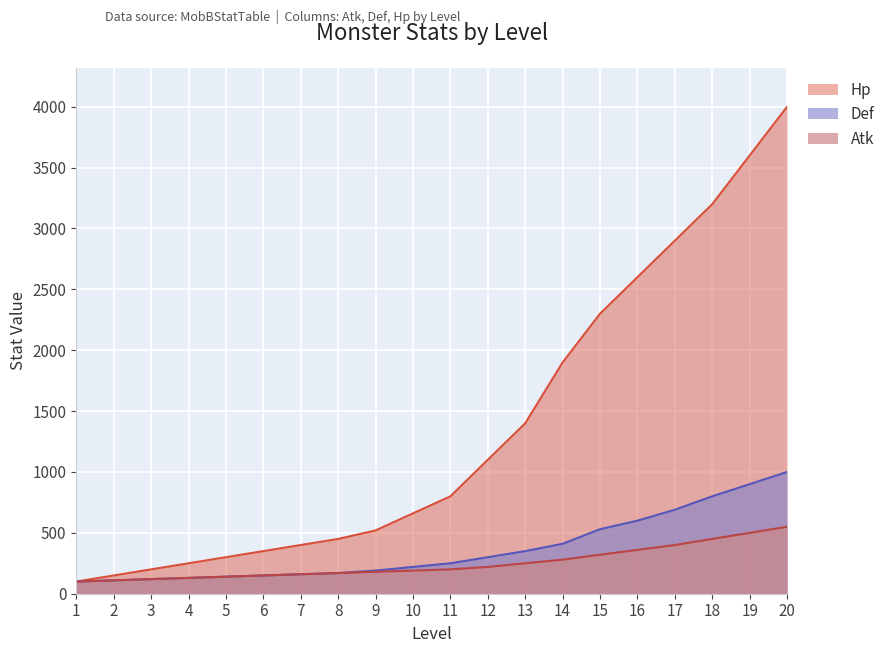

True or false: Def and Hp intersect in this chart.

False